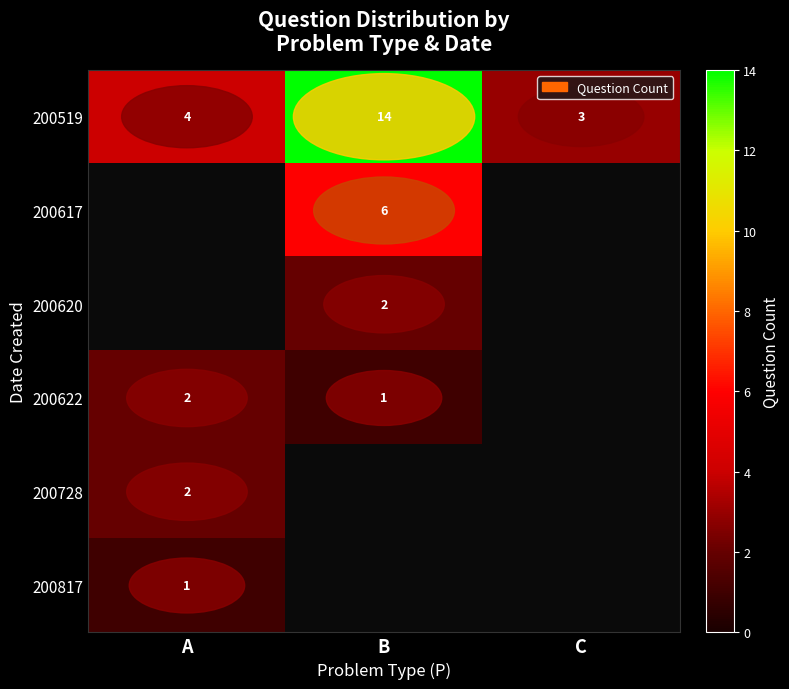

Is it true that 200817 equals 0.3 at A?

False